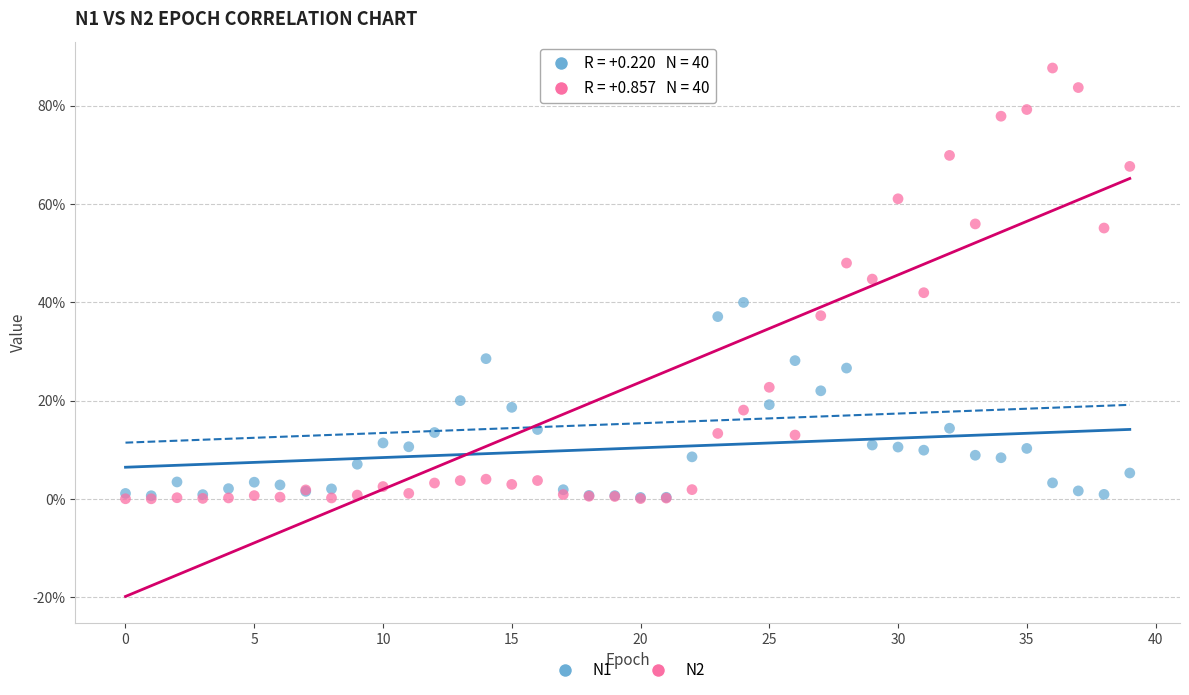

Which series has the largest Y range (max minus min)?

N2